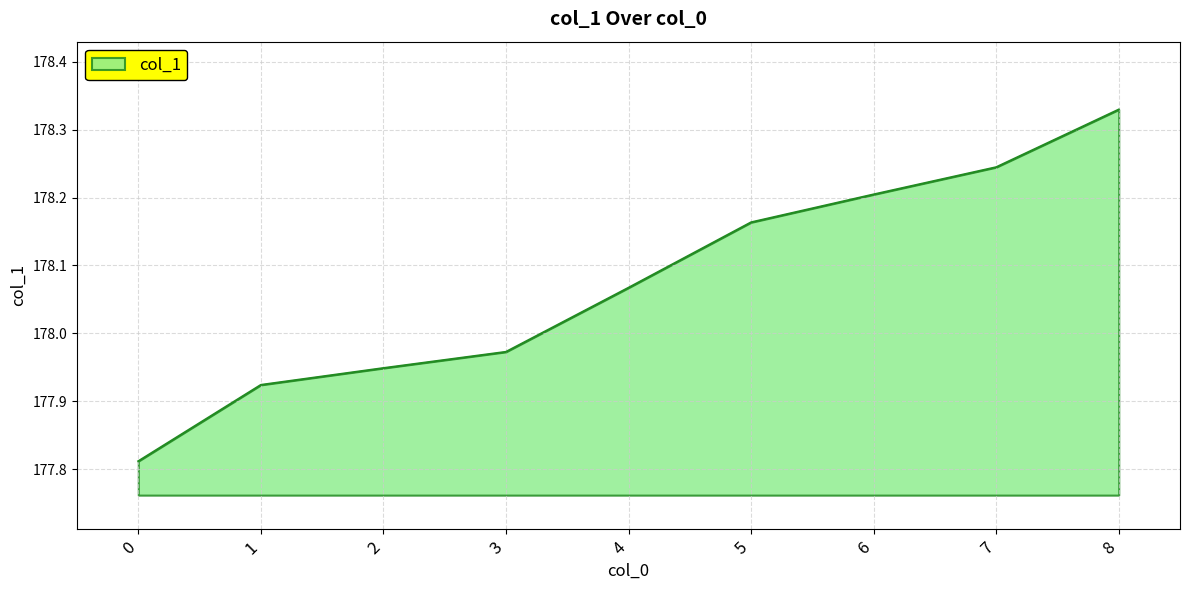

Is it true that the value at 2 is 235.1?

False